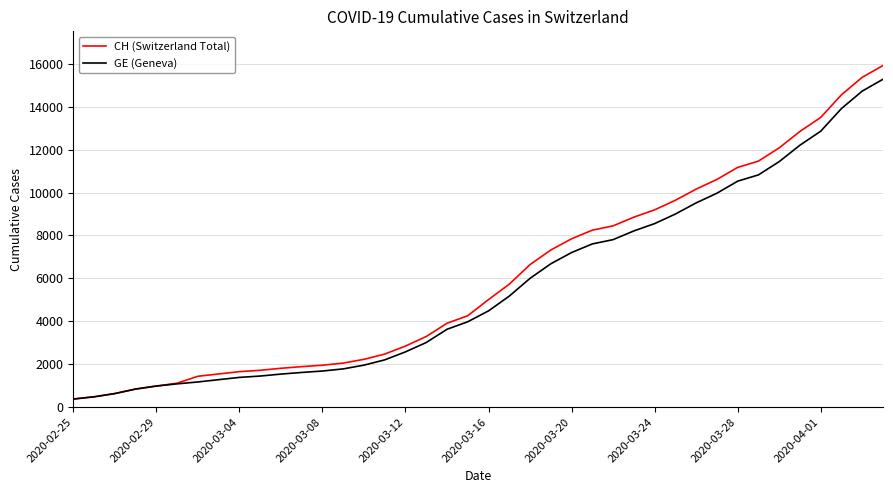

Does the chart display data point markers on the line(s)?

No